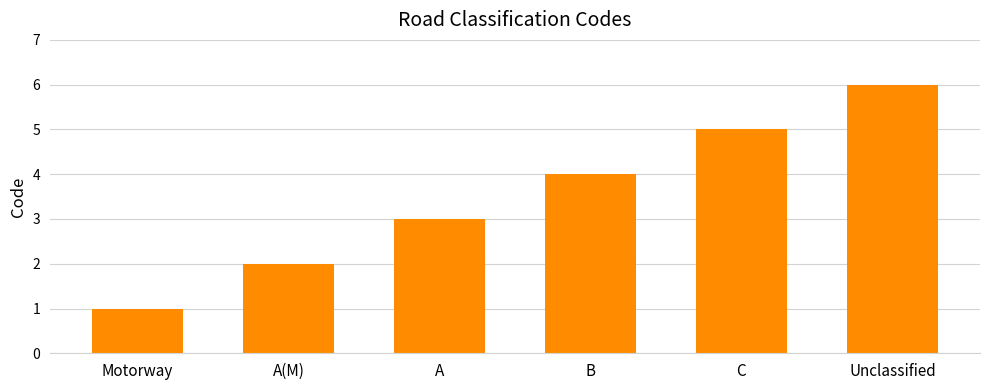

The value at Unclassified is 2. True or false?

False